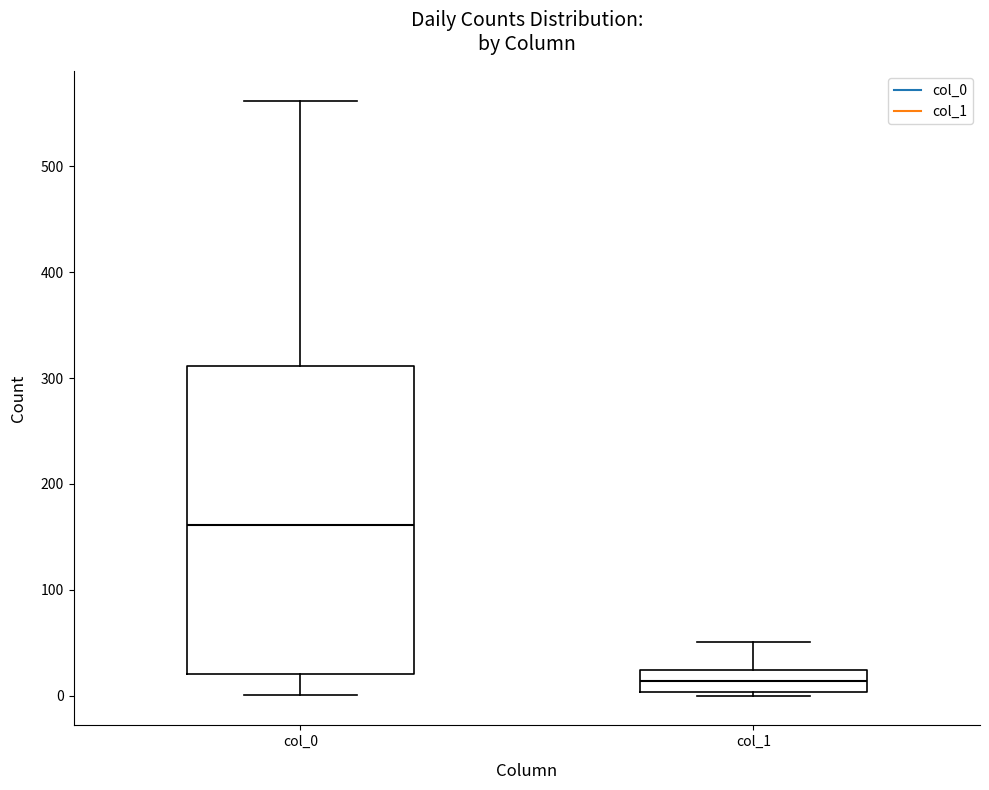

Which box is the tallest, from its lower edge to its upper edge?

col_0